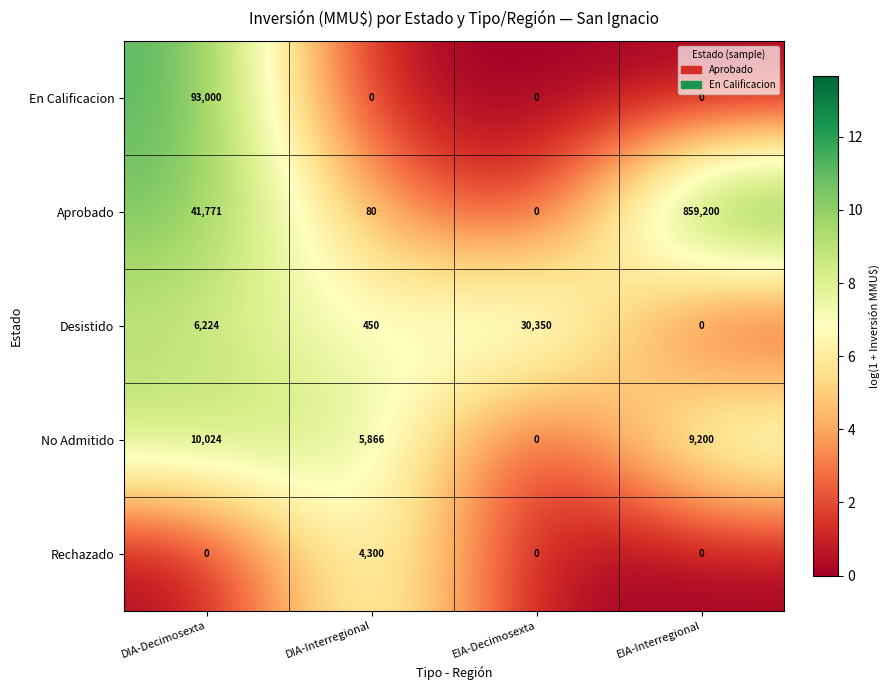

Count the number of data series in this chart.

5